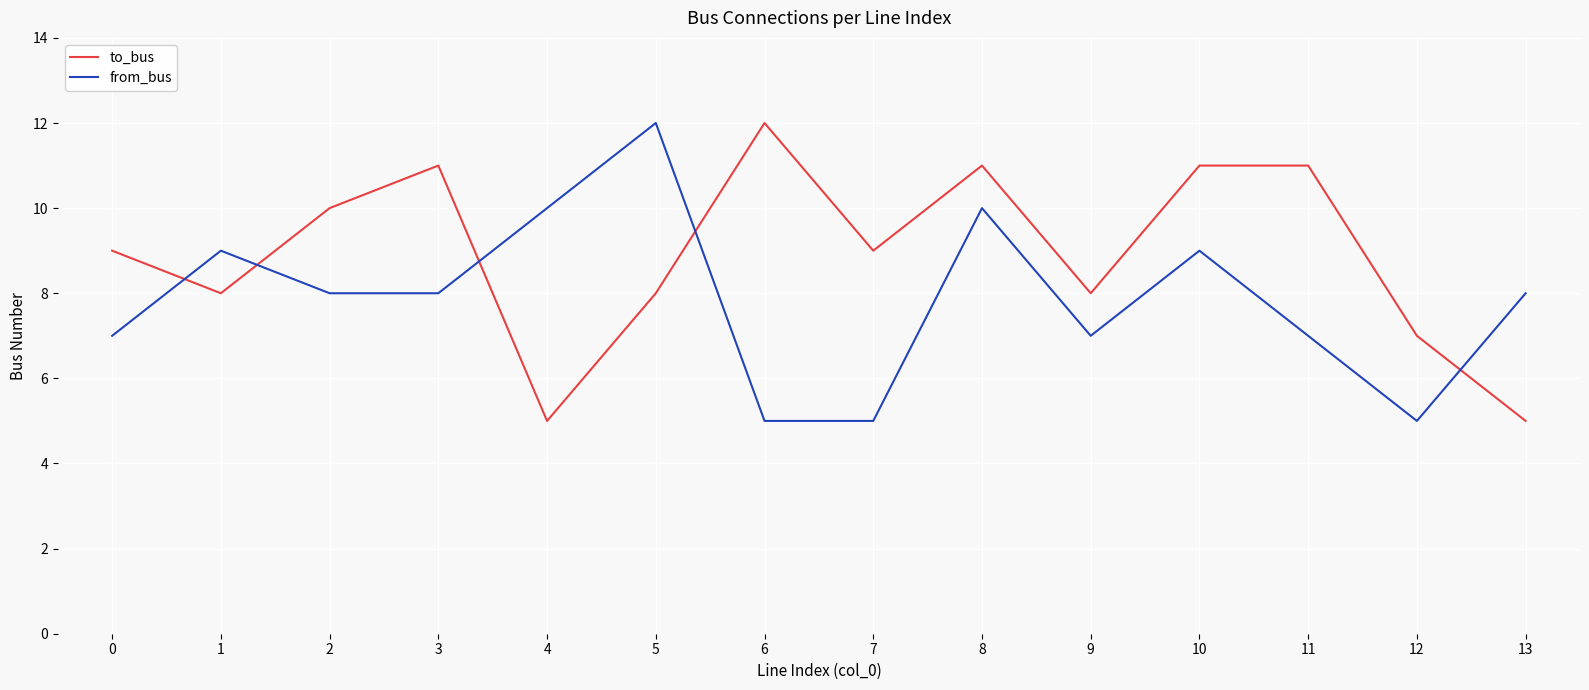

What is the smallest value displayed?

5